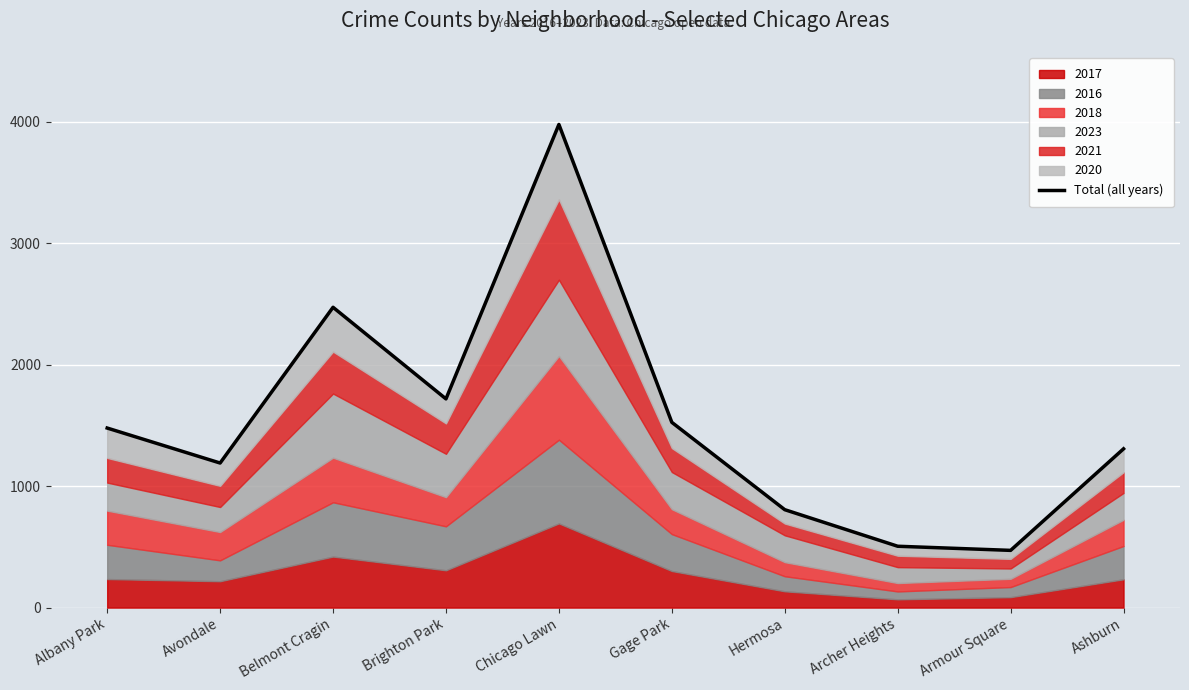

At which category does the data reach its first local peak?

Belmont Cragin